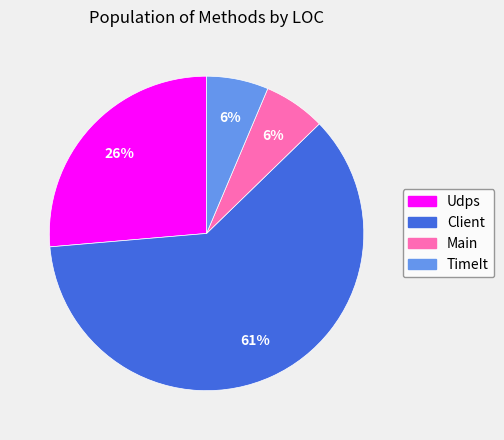

Does TimeIt account for over 50% of the chart?

No